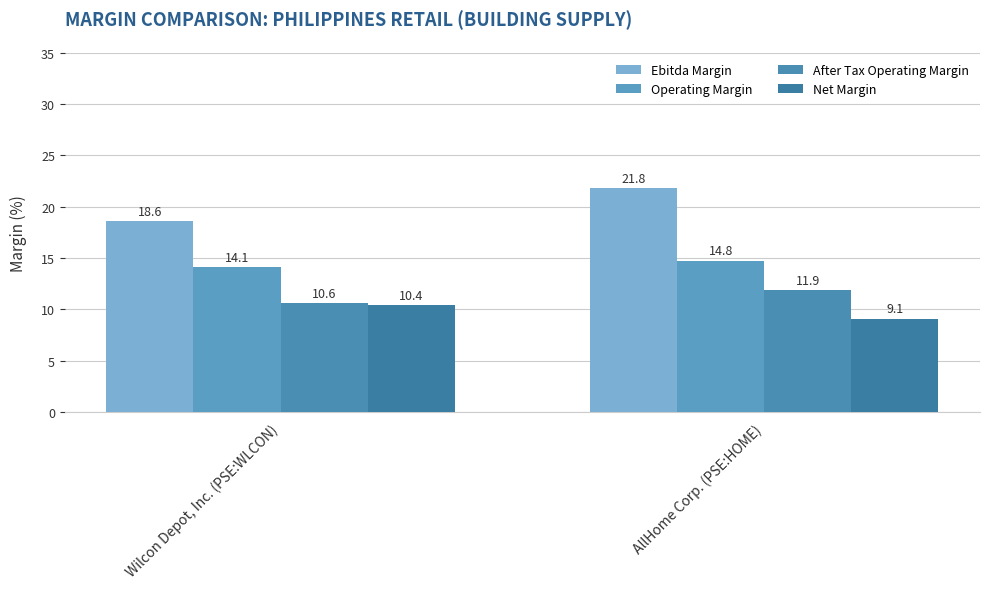

What position from the right is AllHome Corp. (PSE:HOME)?

1